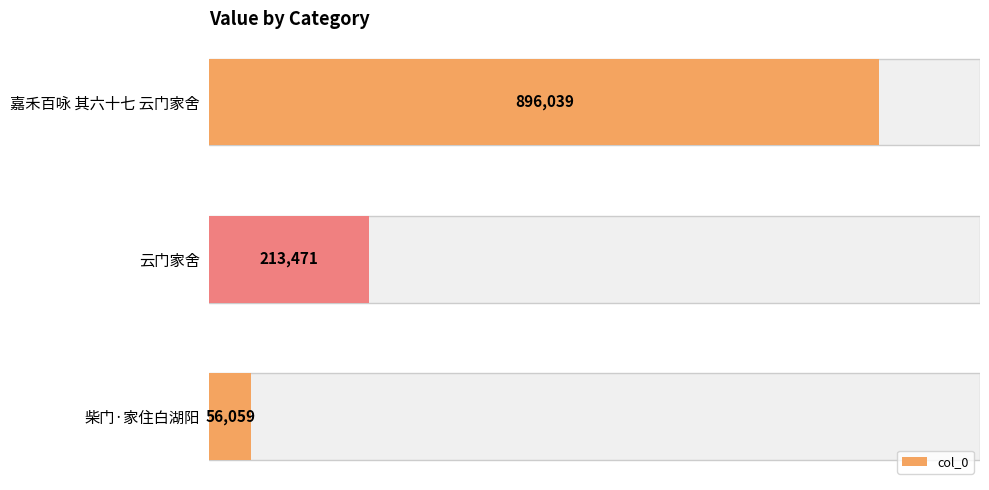

At which category does the chart reach its minimum across all series?

柴门·家住白湖阳